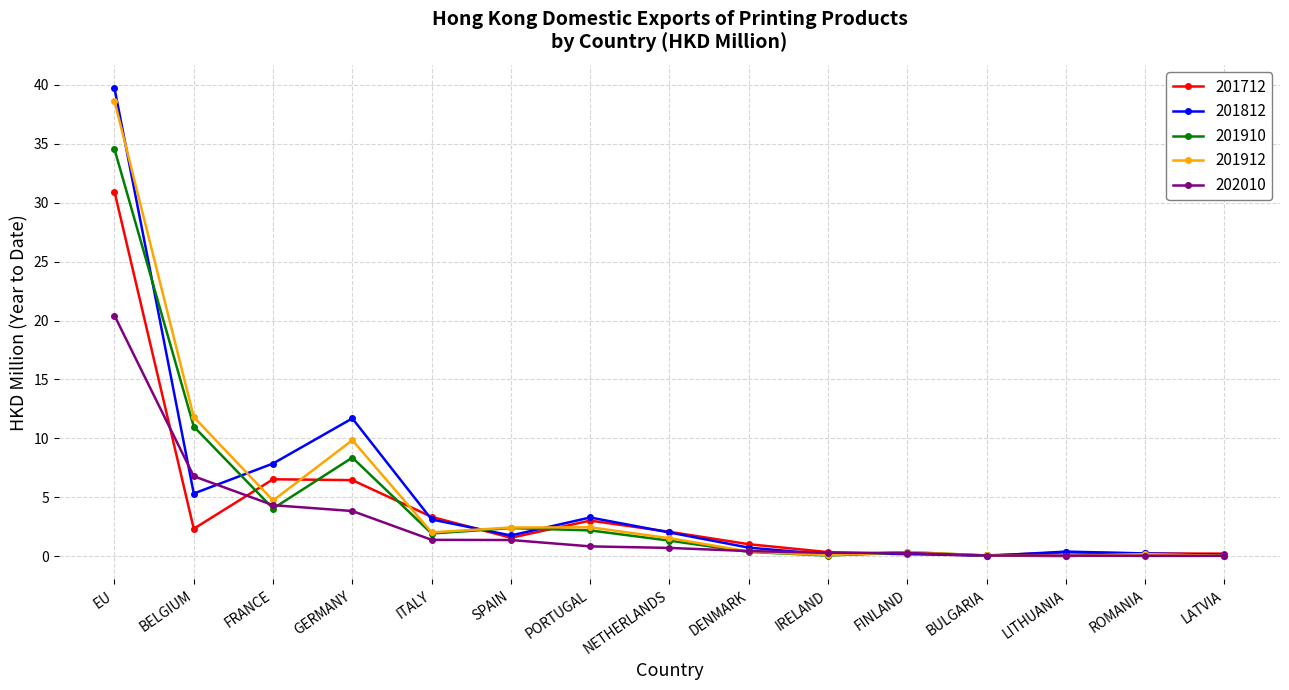

What is the label of the 9th point from the right?

PORTUGAL